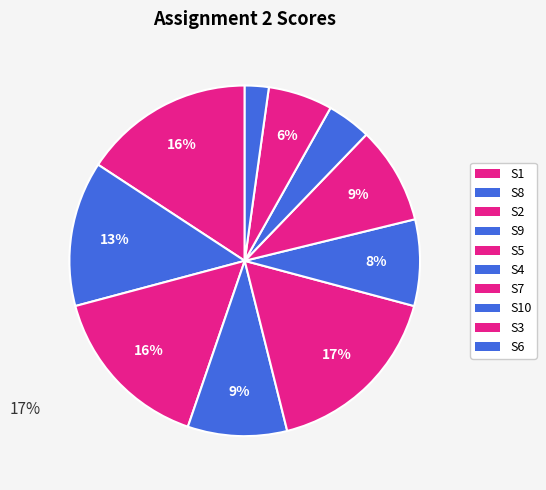

How many segments does this pie chart have?

10